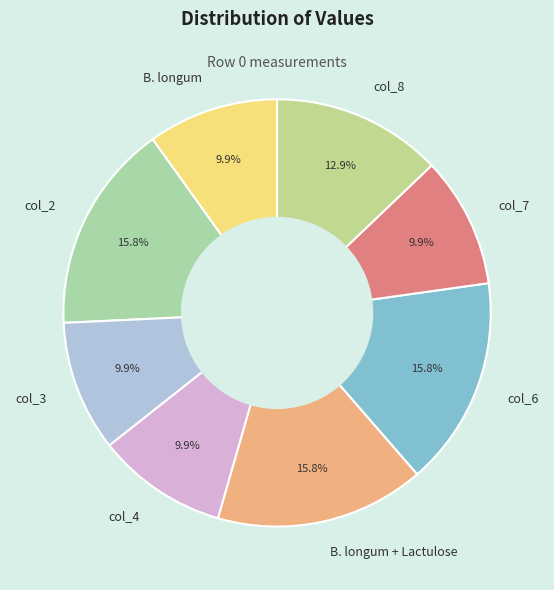

How many slices are in this pie chart?

8